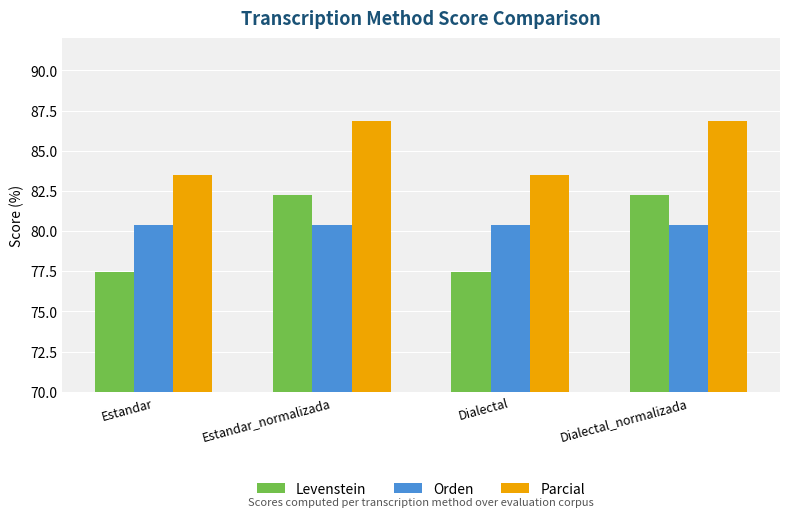

Reading right to left, list all the values displayed in this chart.

Levenstein: 82.2	77.5	82.2	77.5
Orden: 80.4	80.4	80.4	80.4
Parcial: 86.8	83.5	86.8	83.5